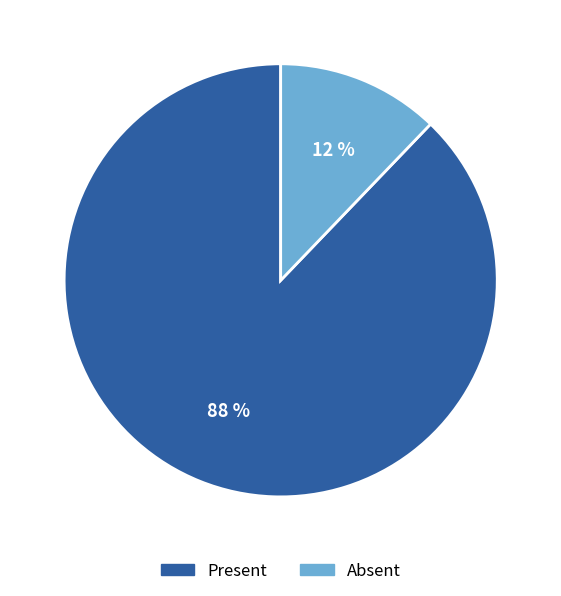

Does Present represent more than half of the total?

Yes